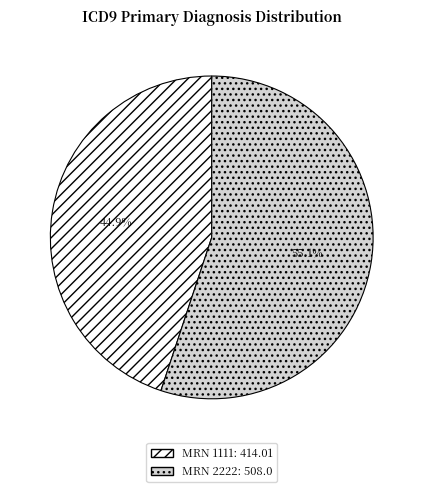

Does any single category account for the majority?

Yes